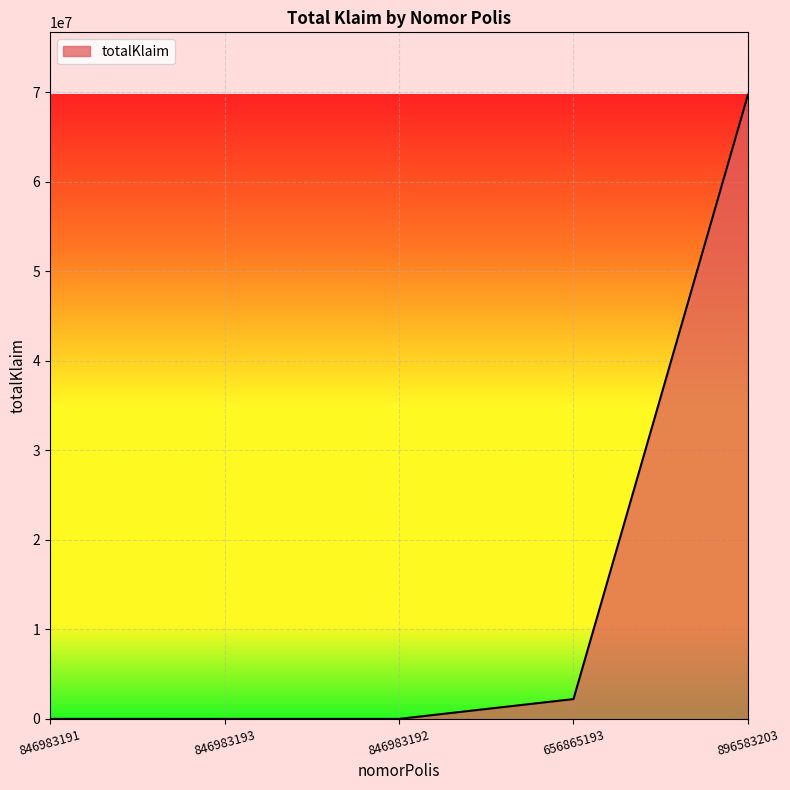

Between 846983193 and 896583203, which is larger?

896583203